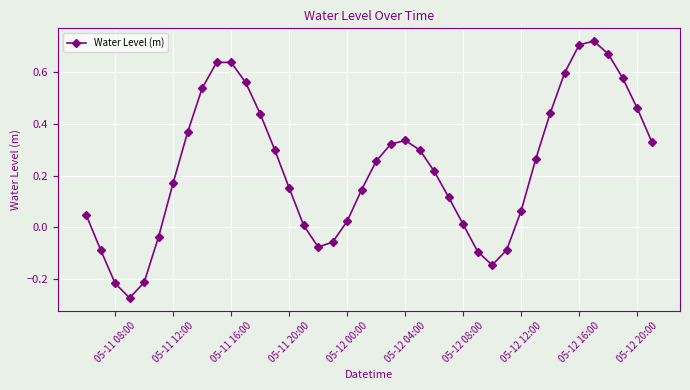

How many interior local peaks (higher than both neighbors) does the data have?

3